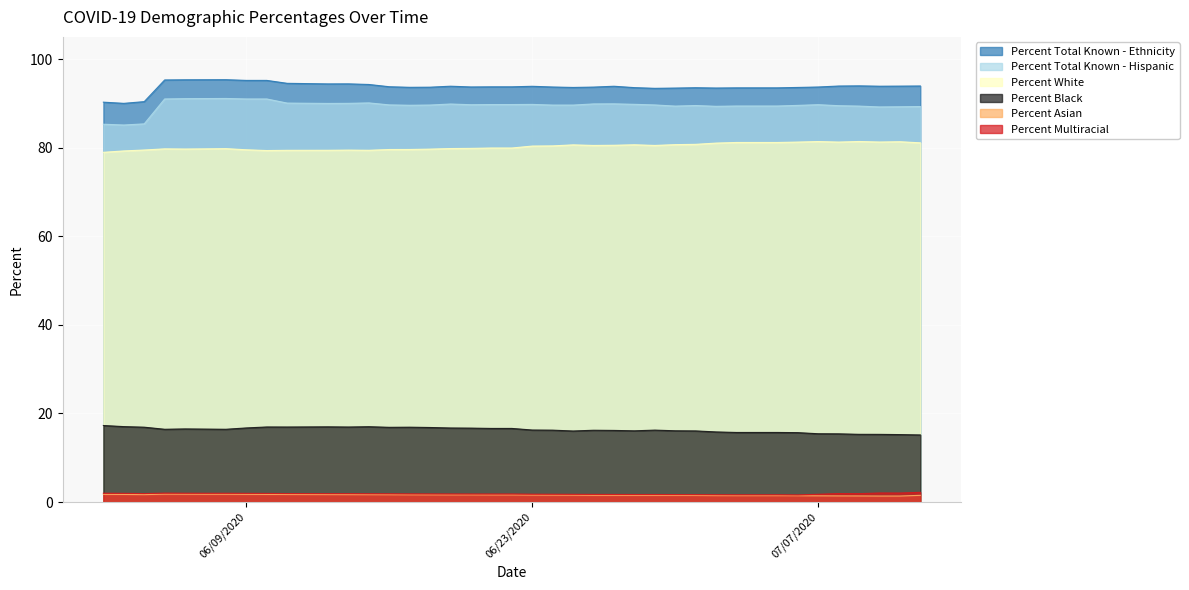

Which series has the largest range (max minus min)?

Percent Total Known - Hispanic